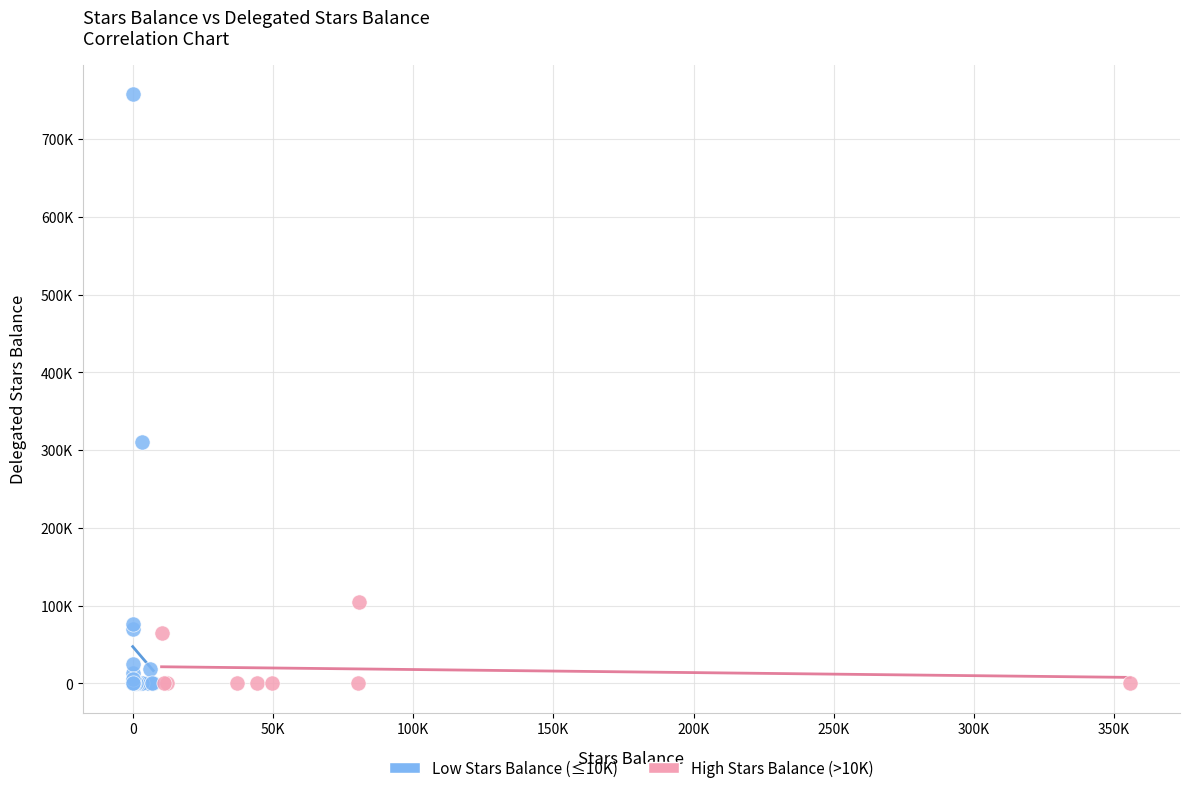

What are all the series names shown in the legend?

Low Stars Balance (≤10K), High Stars Balance (>10K)